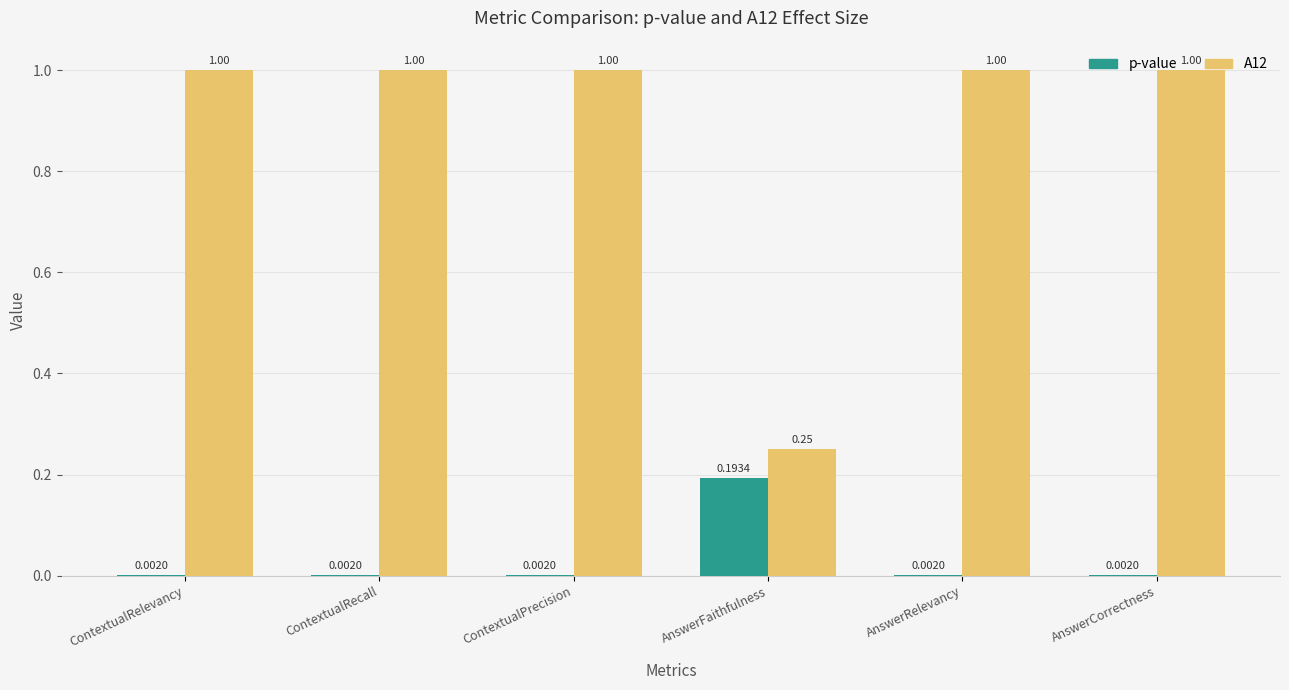

Which series has the largest total across all categories?

A12